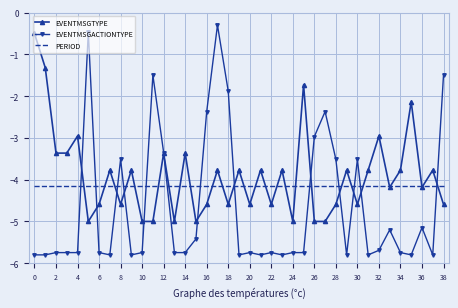

After their last crossing, which series has the higher values: PERIOD or EVENTMSGACTIONTYPE?

EVENTMSGACTIONTYPE